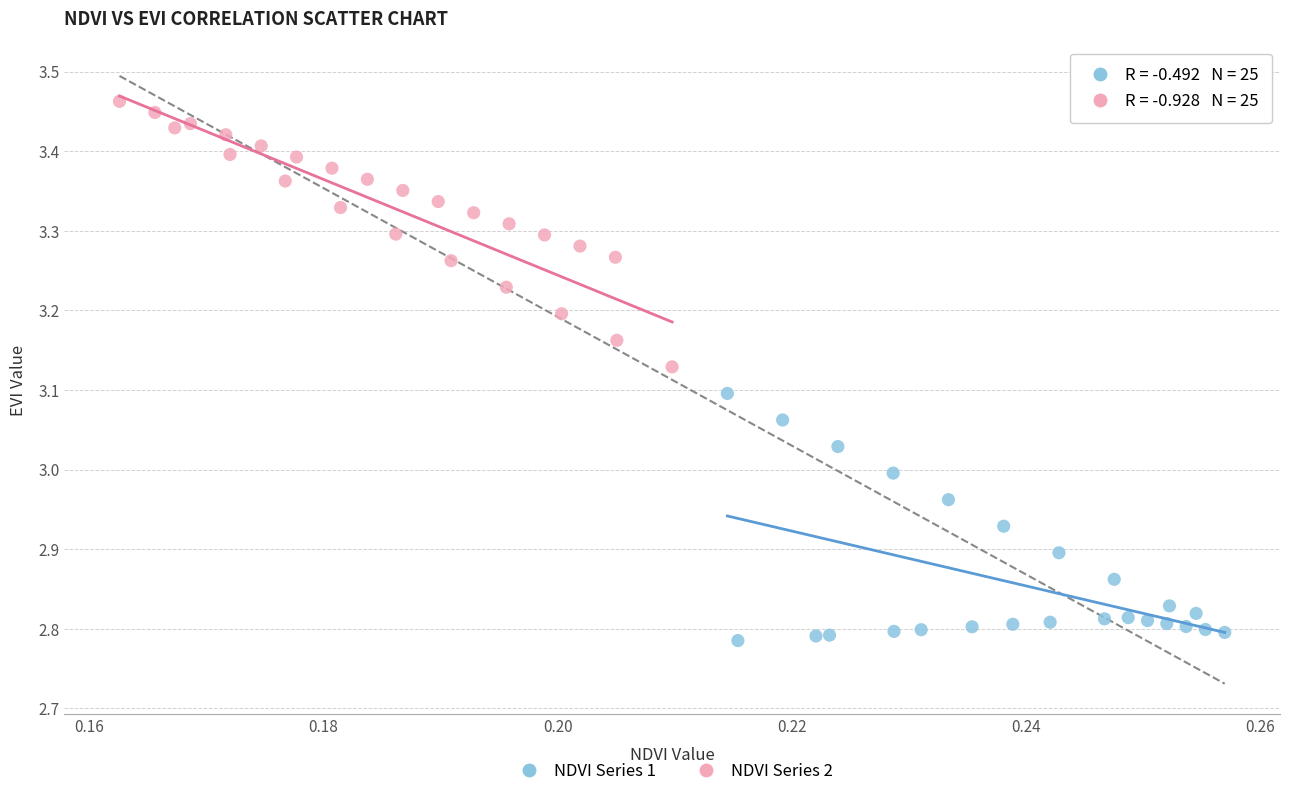

Which series contains the lowest Y value?

NDVI Series 1